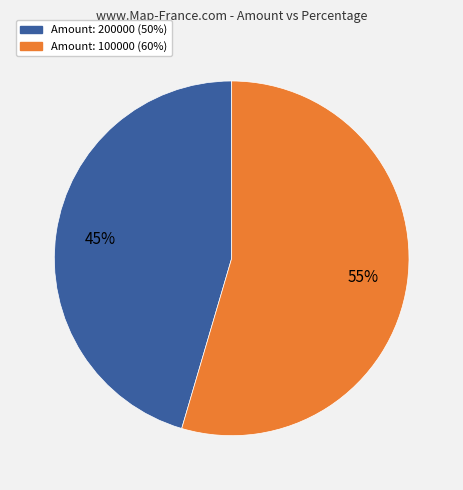

Does any single category account for the majority?

Yes